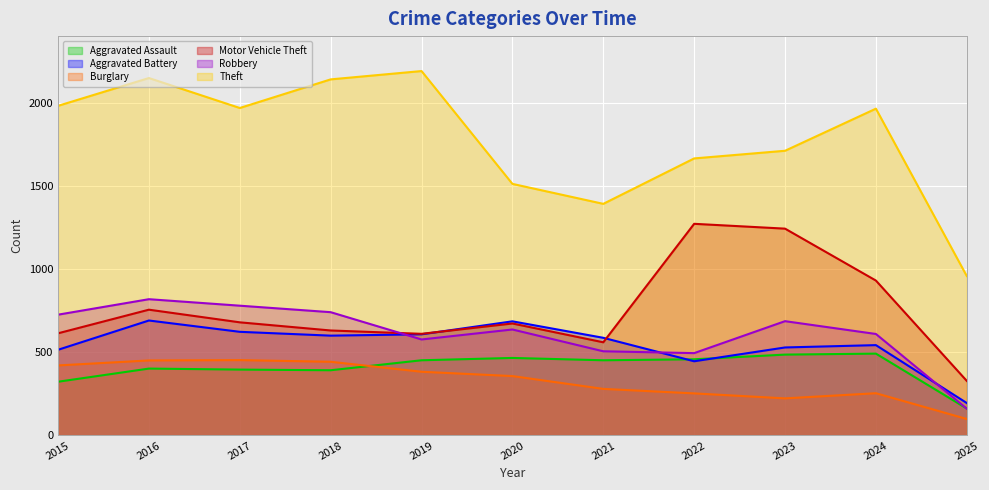

Rank the categories by Aggravated Battery value from highest to lowest.

2016, 2020, 2017, 2019, 2018, 2021, 2024, 2023, 2015, 2022, 2025